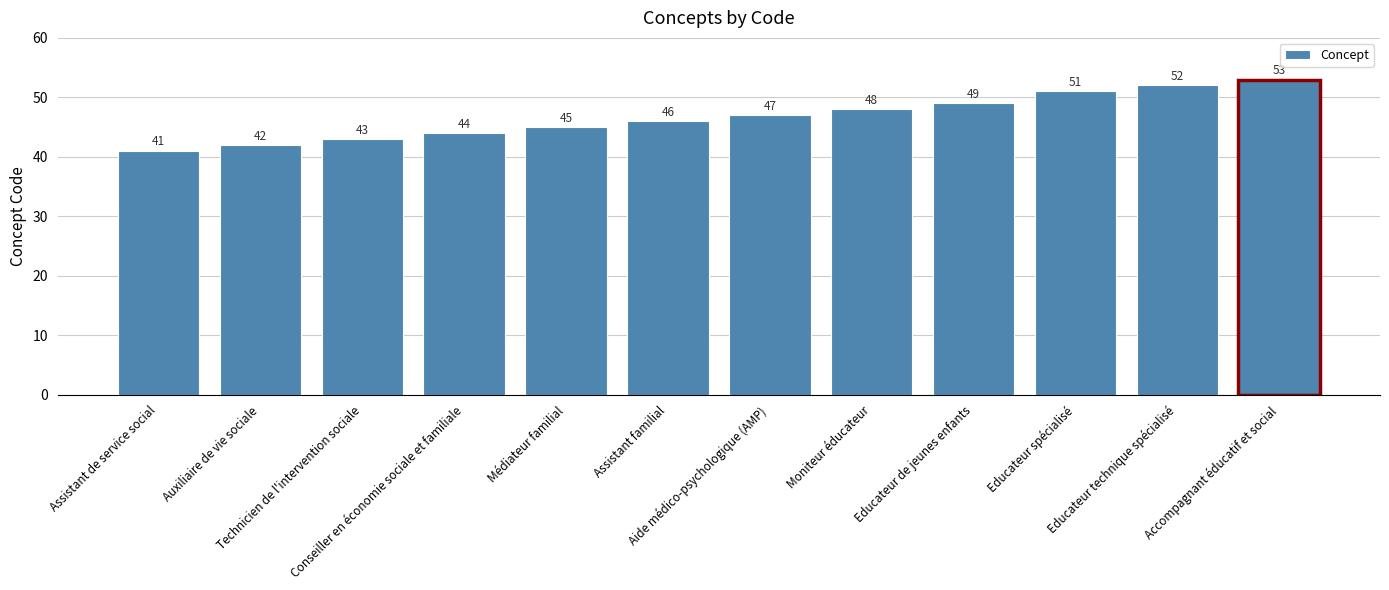

What is the average value?

47